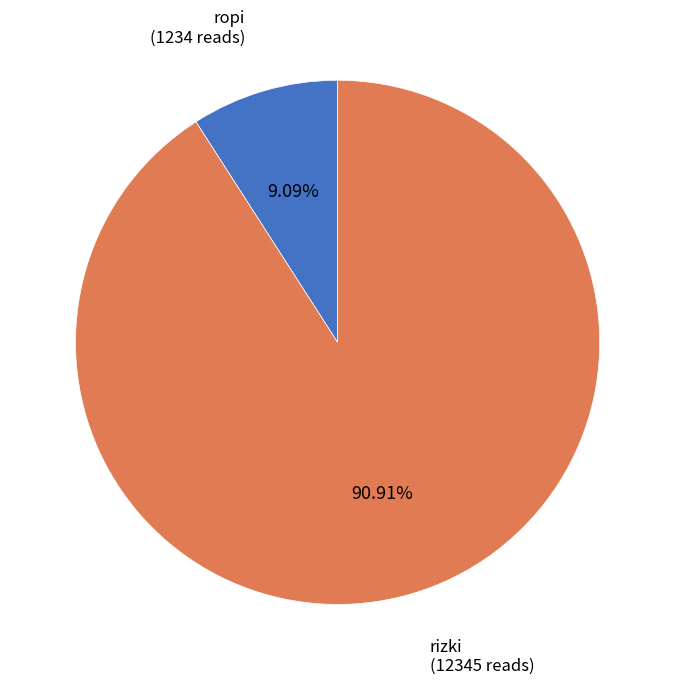

To the nearest percent, what is the difference between the rizki and ropi slice percentages?

82%